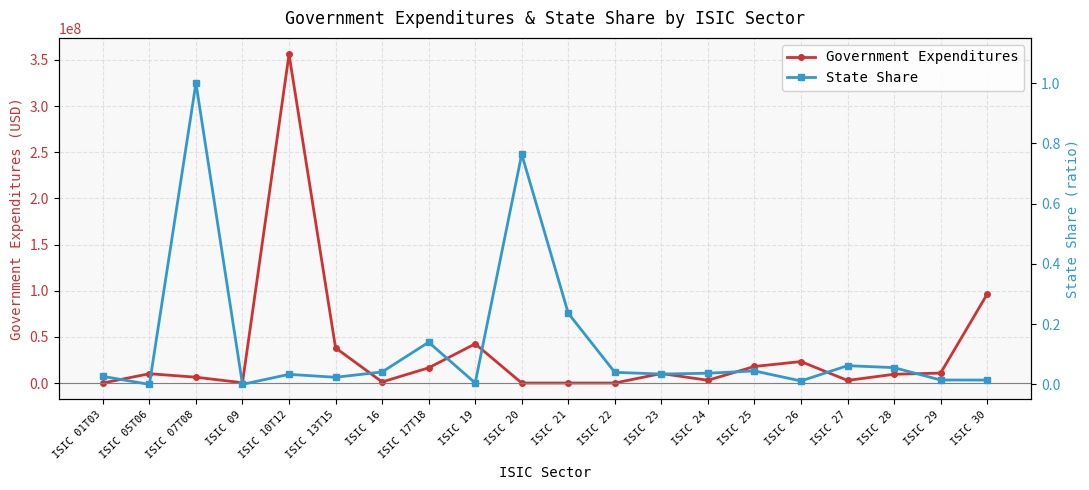

How many data points in Government Expenditures are less than 10074288?

10